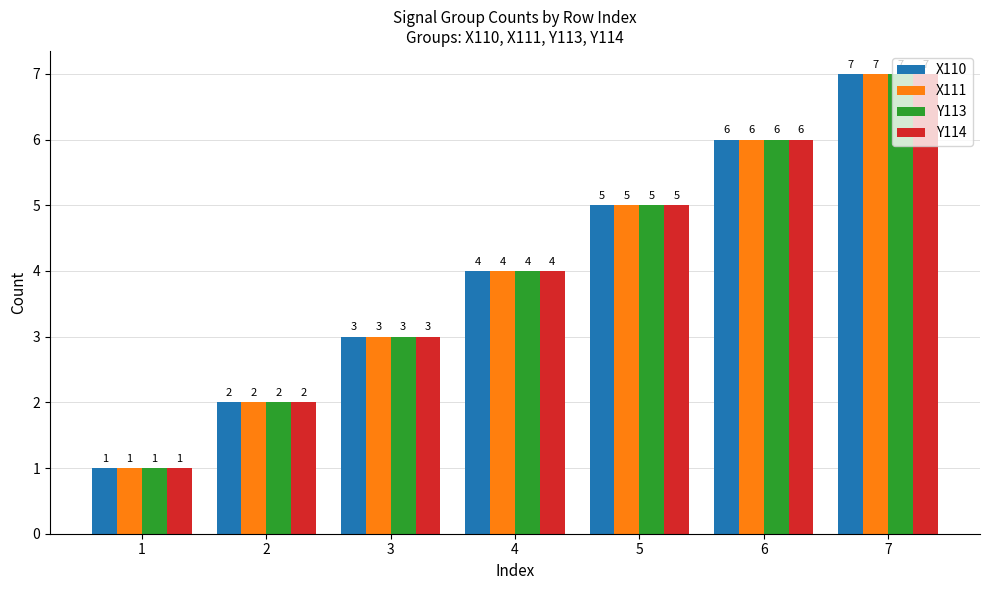

Is the value of X110 at 2 greater than the value of X111 at 6?

No